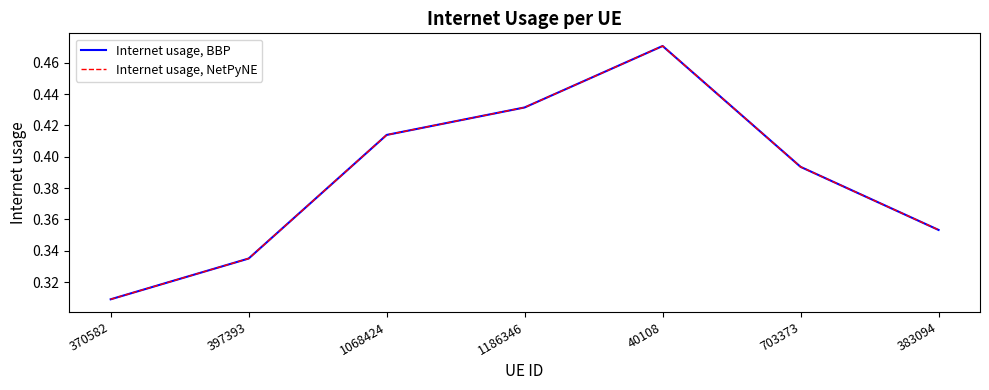

List the labels in order of Internet usage, NetPyNE value, largest first.

40108, 1186346, 1068424, 703373, 383094, 397393, 370582